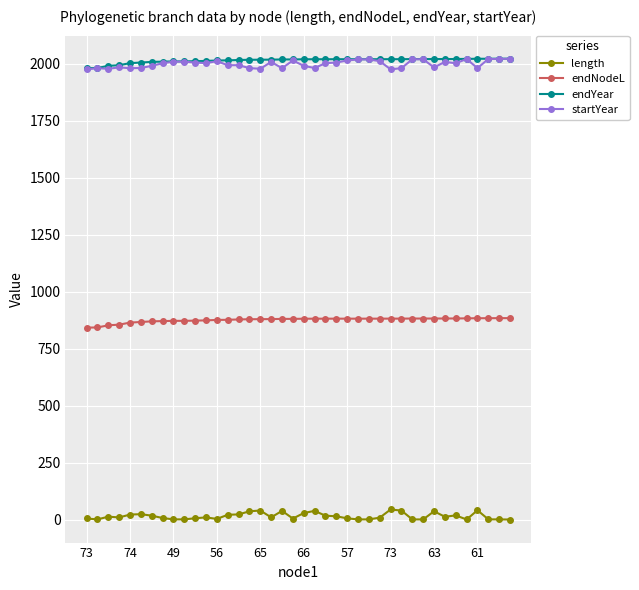

True or false: length has more than 1 interior local peaks.

True